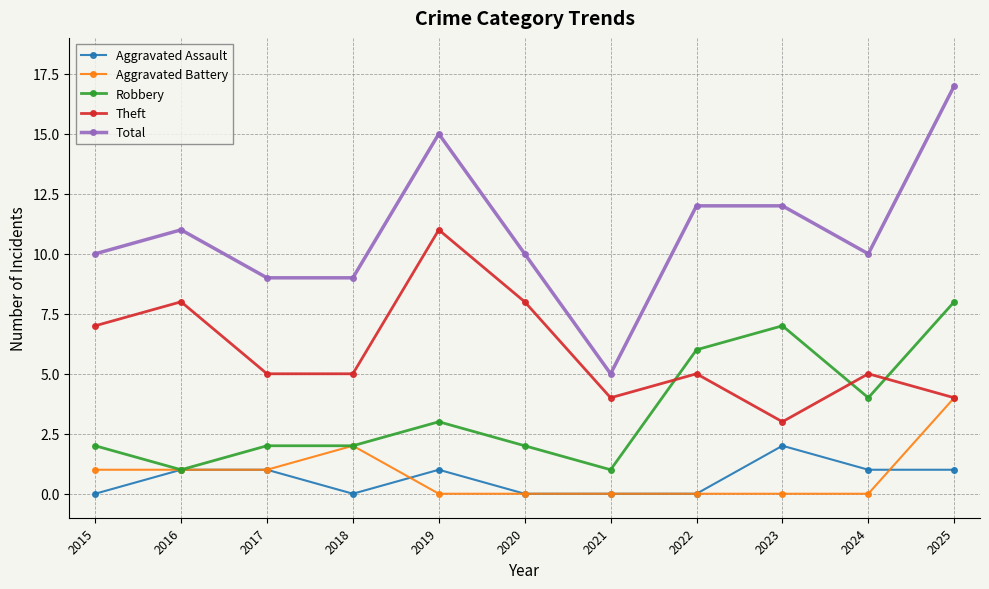

At which category is the sum across all series the highest?

2025